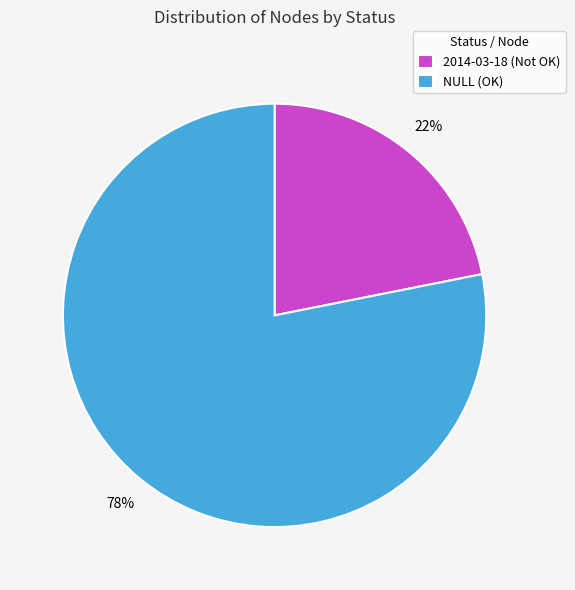

To the nearest percent, what is the combined percentage of NULL (OK) and 2014-03-18 (Not OK)?

100%